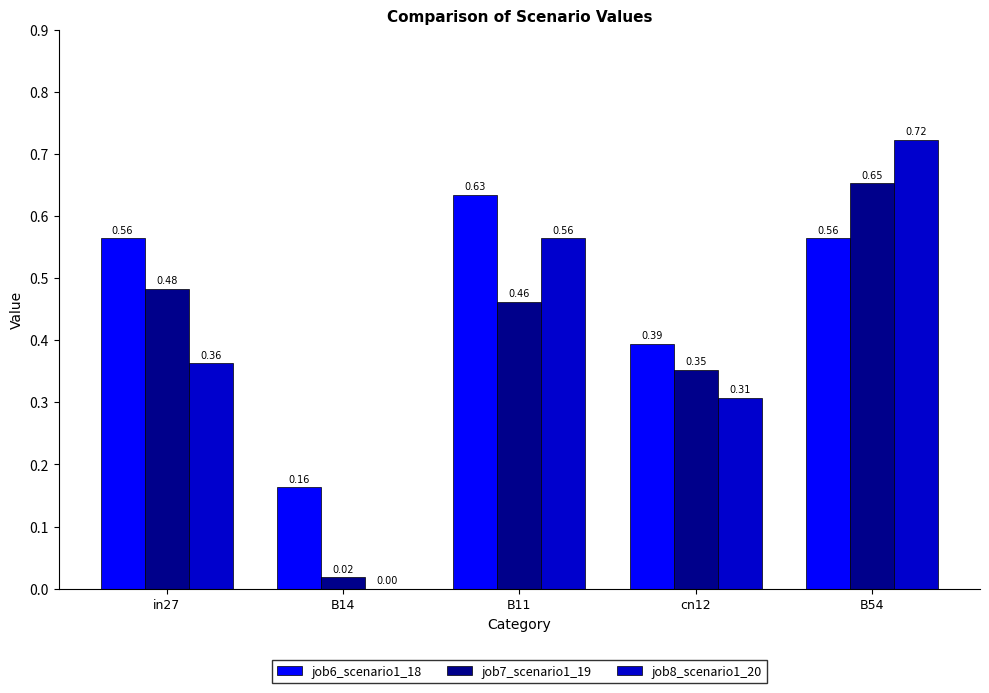

How many data points does each series have?

5